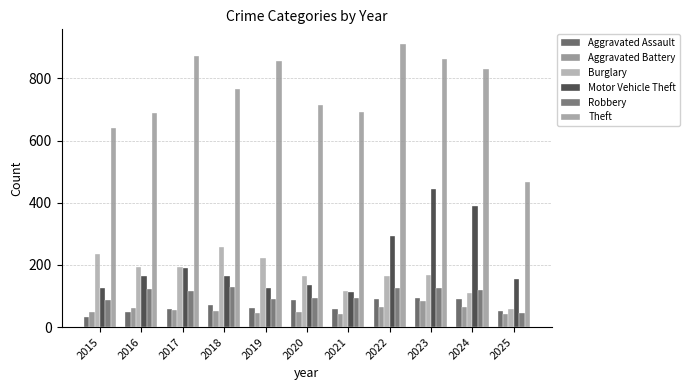

How many values in the Burglary series are below 167?

5